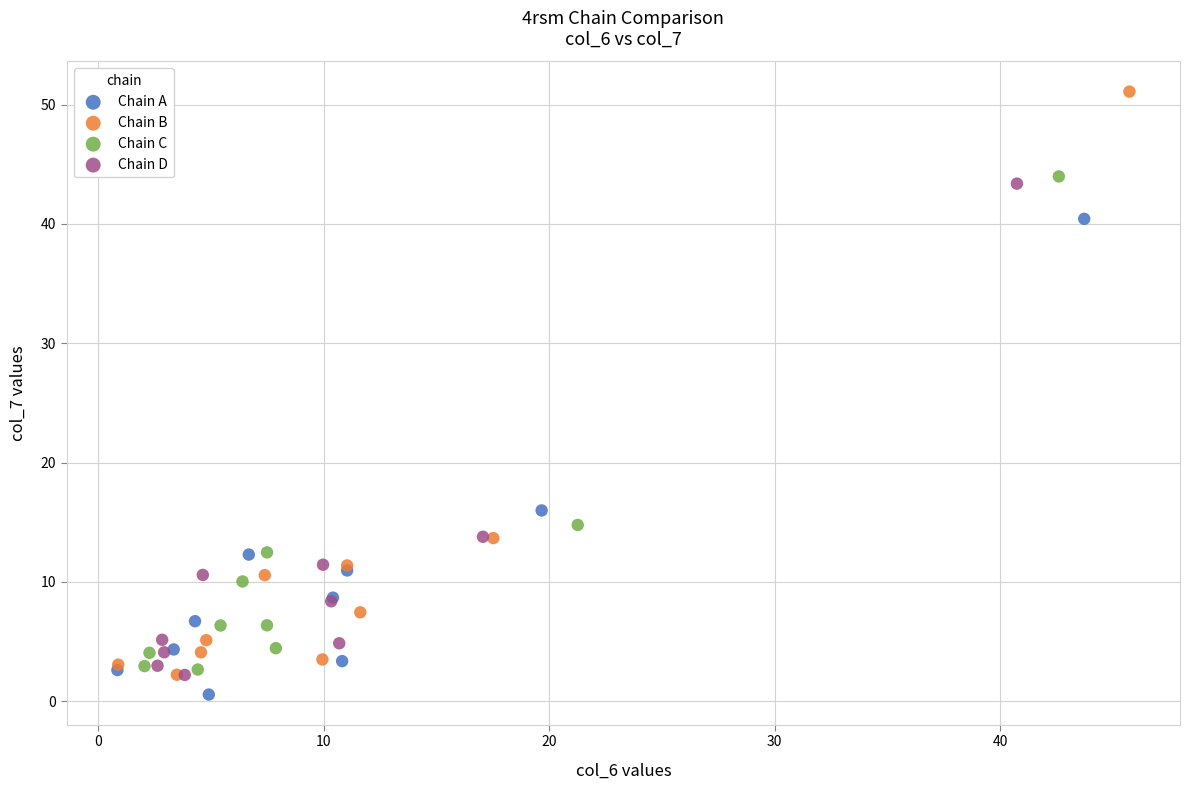

Which series contains the highest Y value?

Chain B